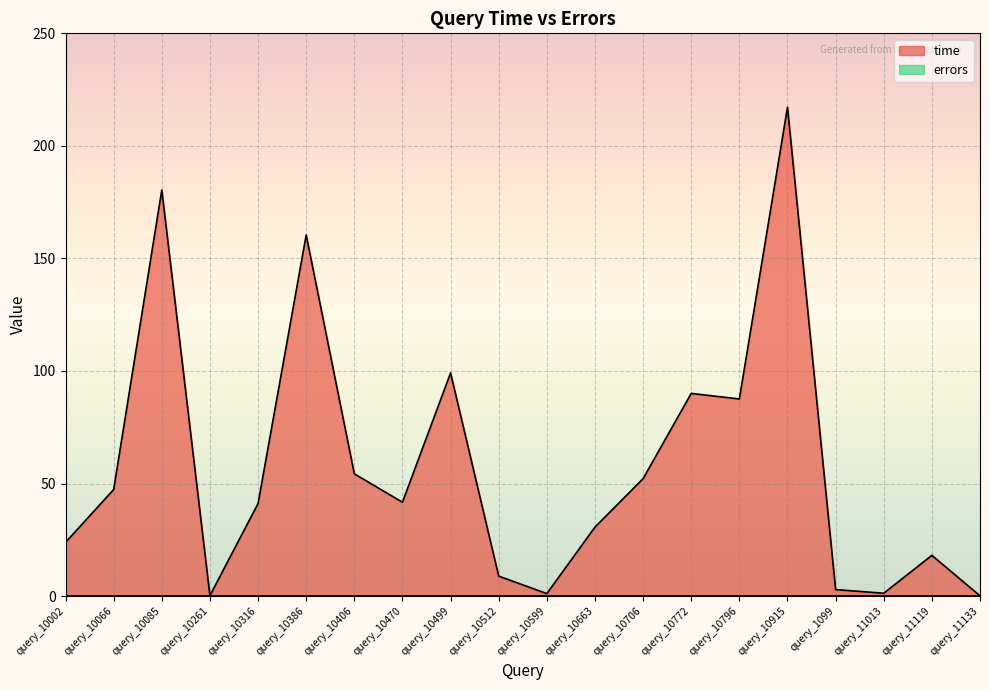

What position from the left is query_10386?

6